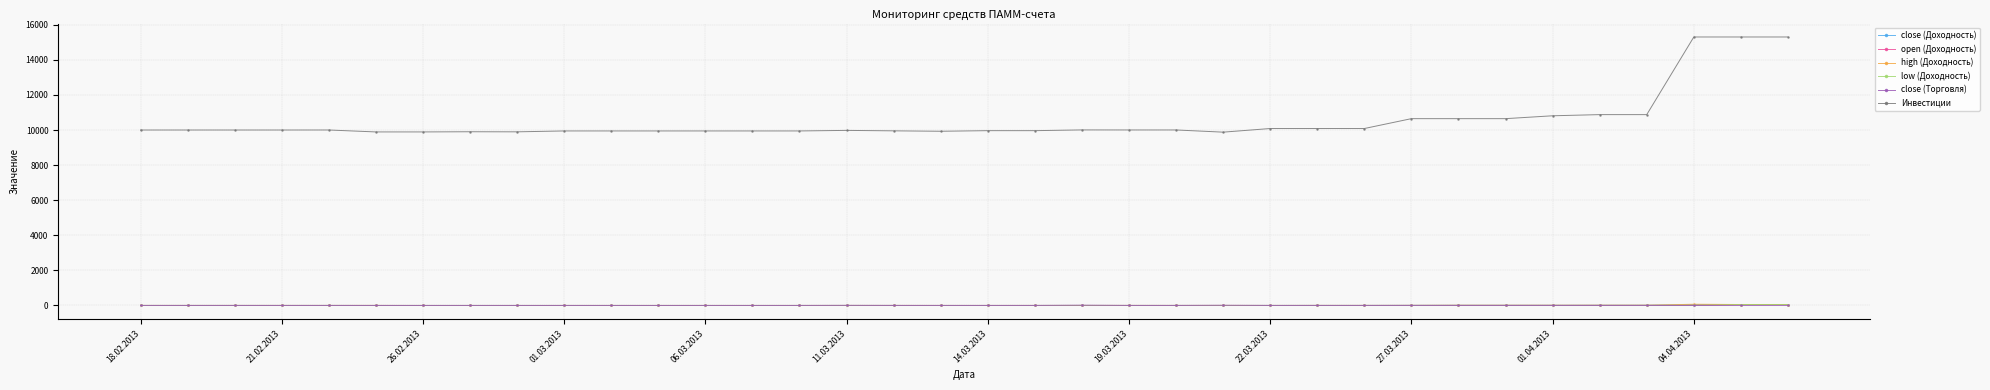

At how many categories does at least one series exceed 10394?

9